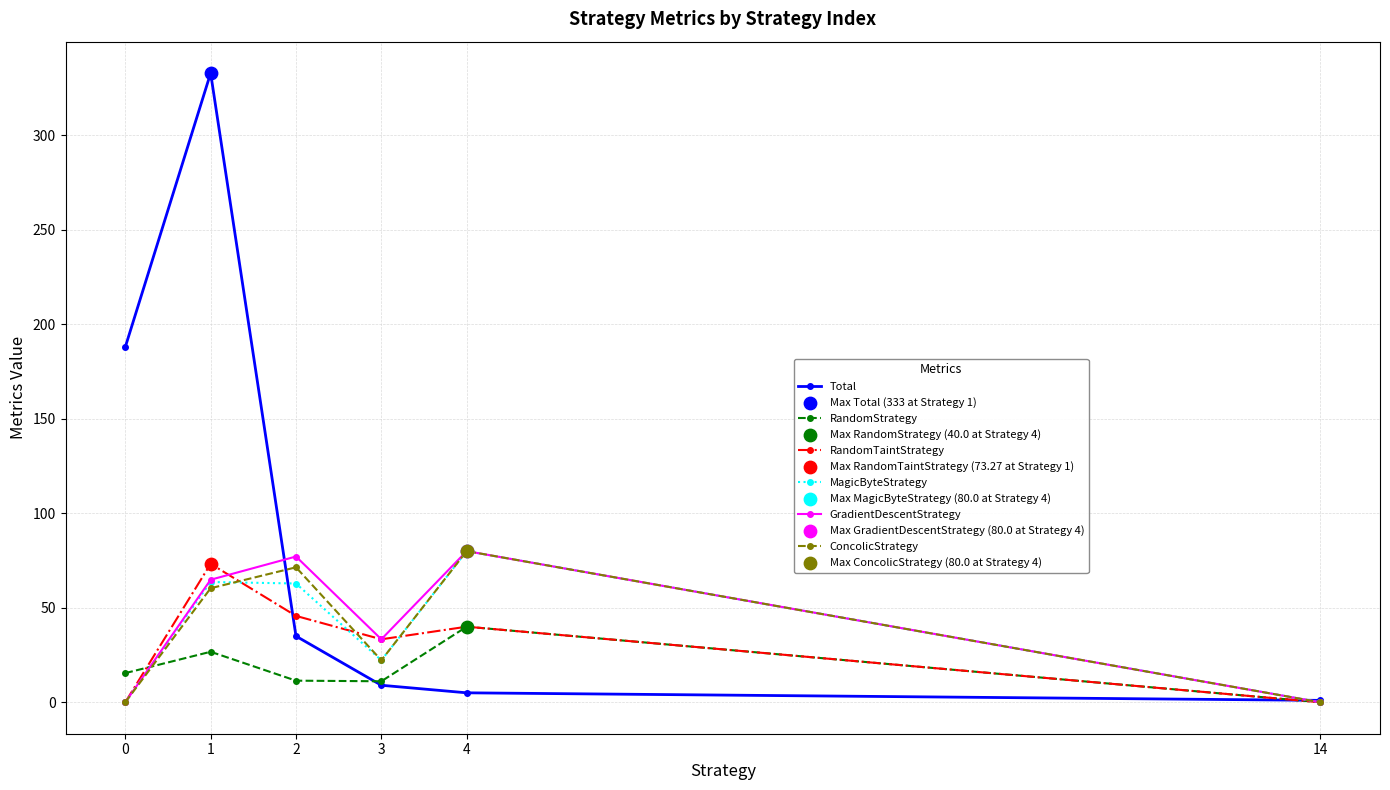

Between 0 and 4, which series saw the biggest shift?

Total